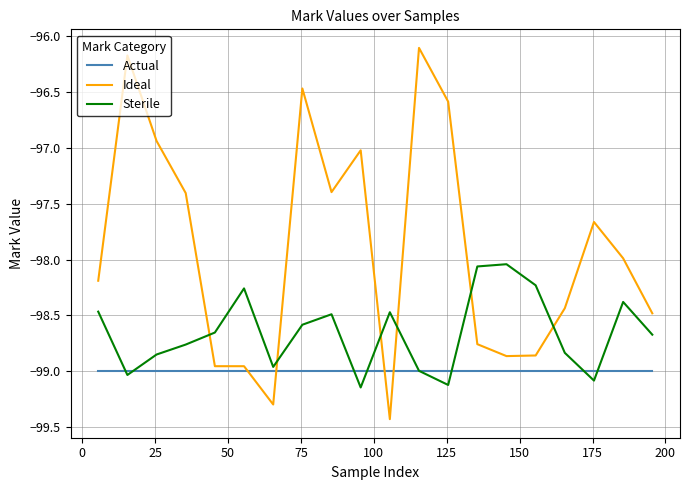

Which series has the largest range (max minus min)?

Ideal